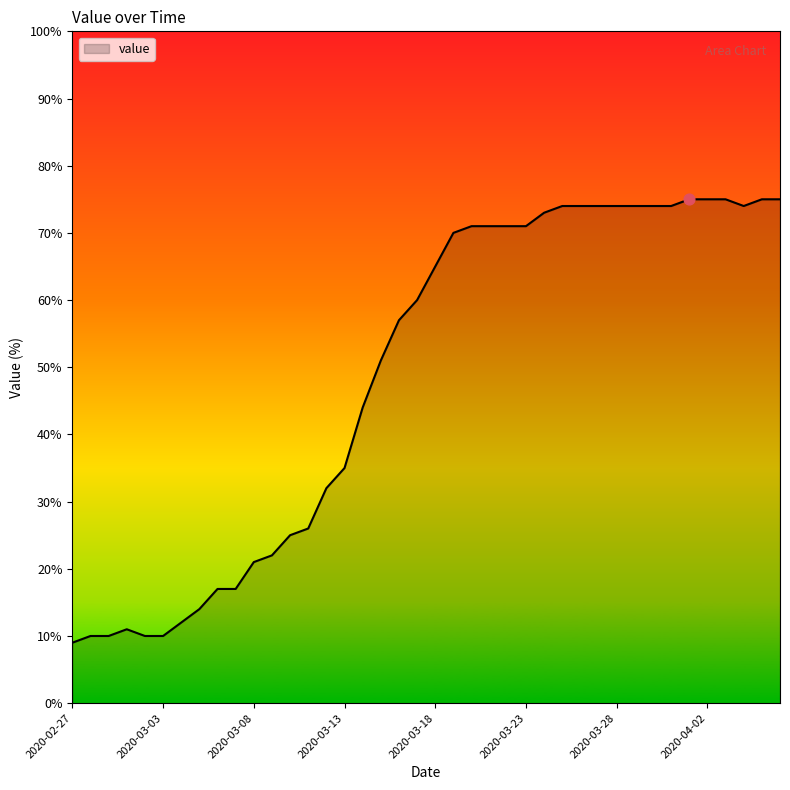

What is the difference between the maximum and minimum values?

66.0